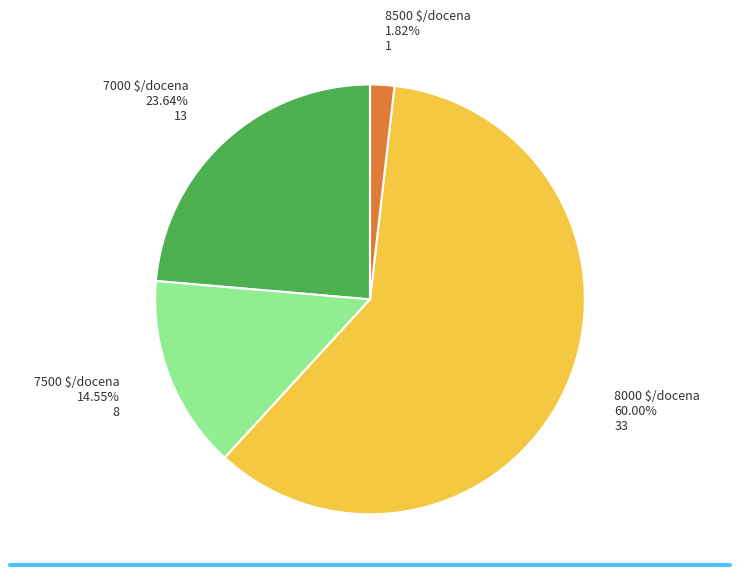

Is there a majority slice in this chart?

Yes